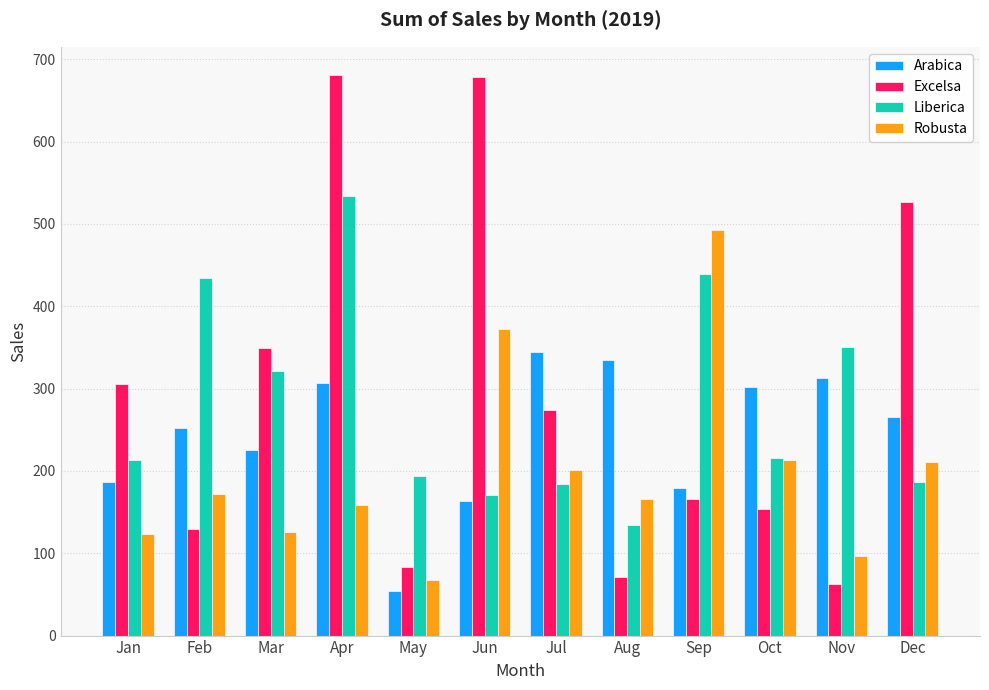

Rank the series at Nov from lowest to highest value.

Excelsa, Robusta, Arabica, Liberica